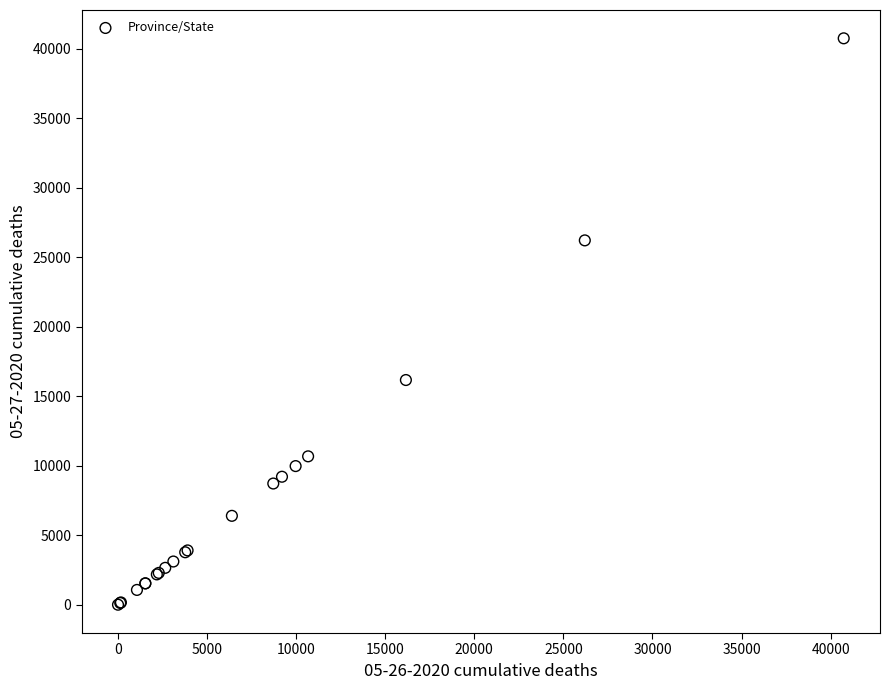

What Y value in the scatter plot is closest to 20368?

16160